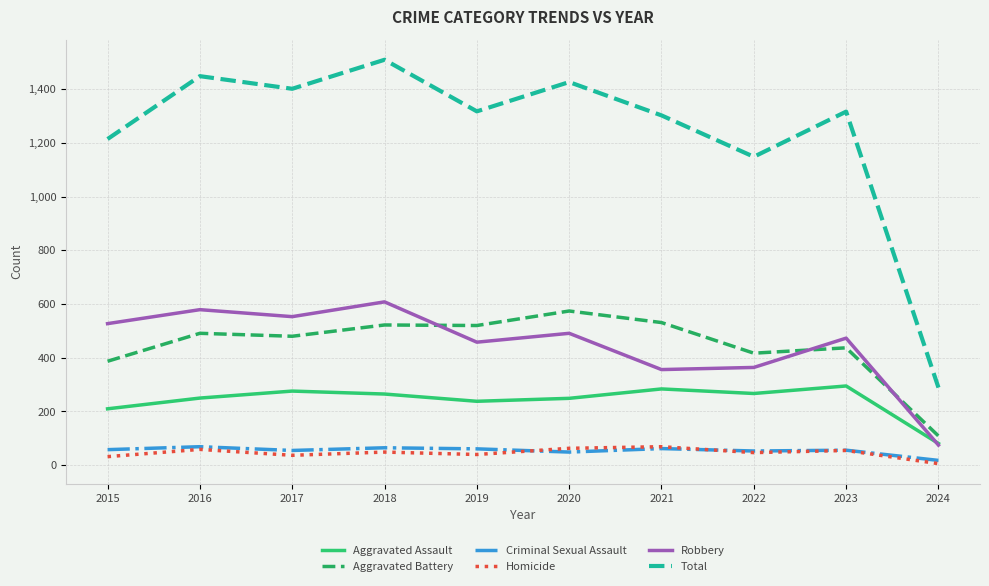

Which series has the widest spread of values?

Total